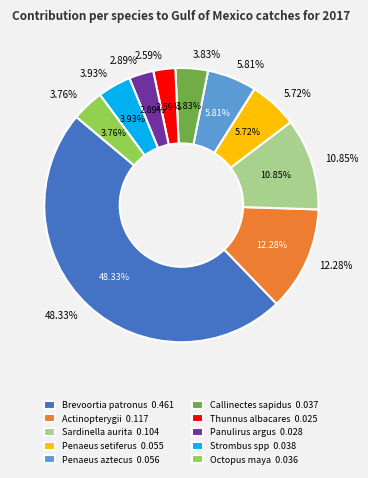

The Octopus maya slice represents 1% of the pie. True or false?

False